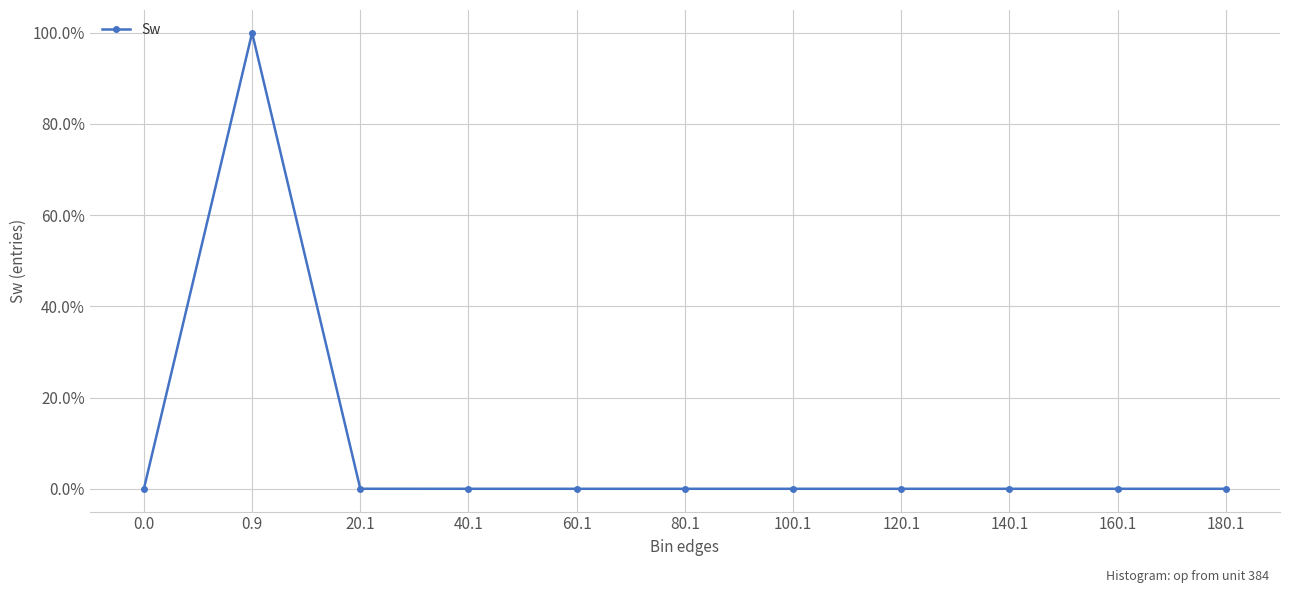

Which has a higher value, 100.1 or 0.9?

0.9